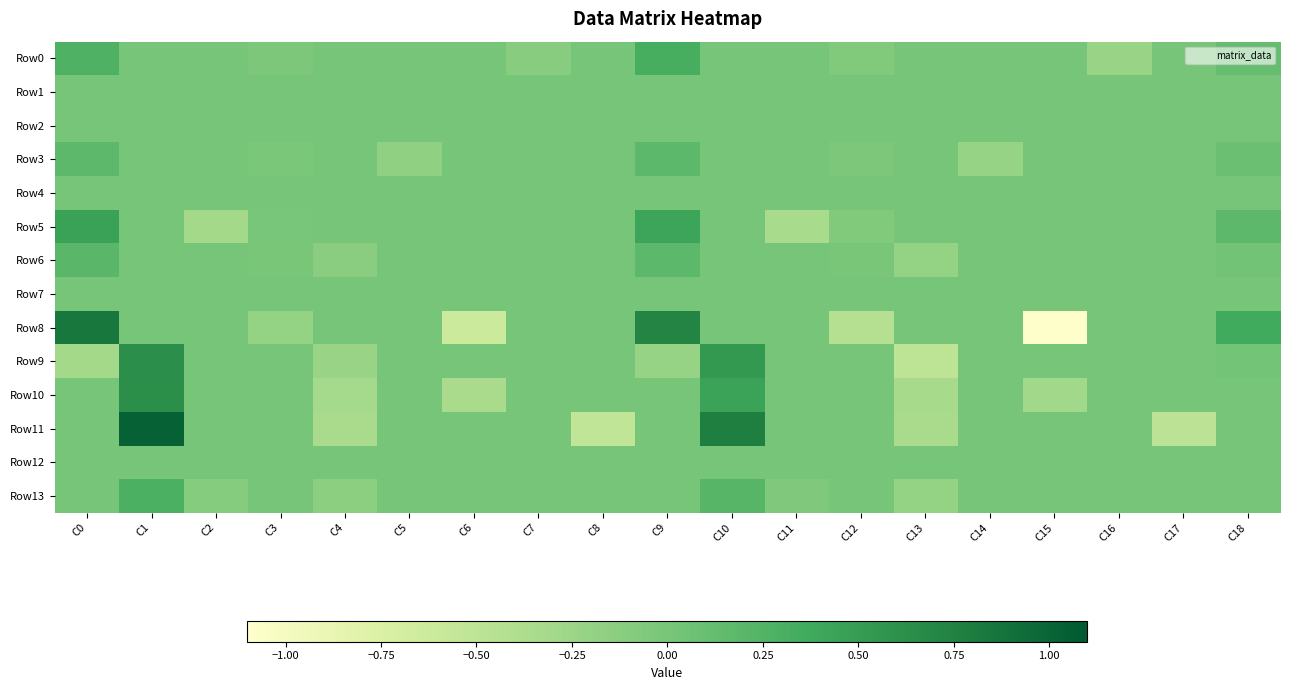

Which series has the widest spread of values?

Row8